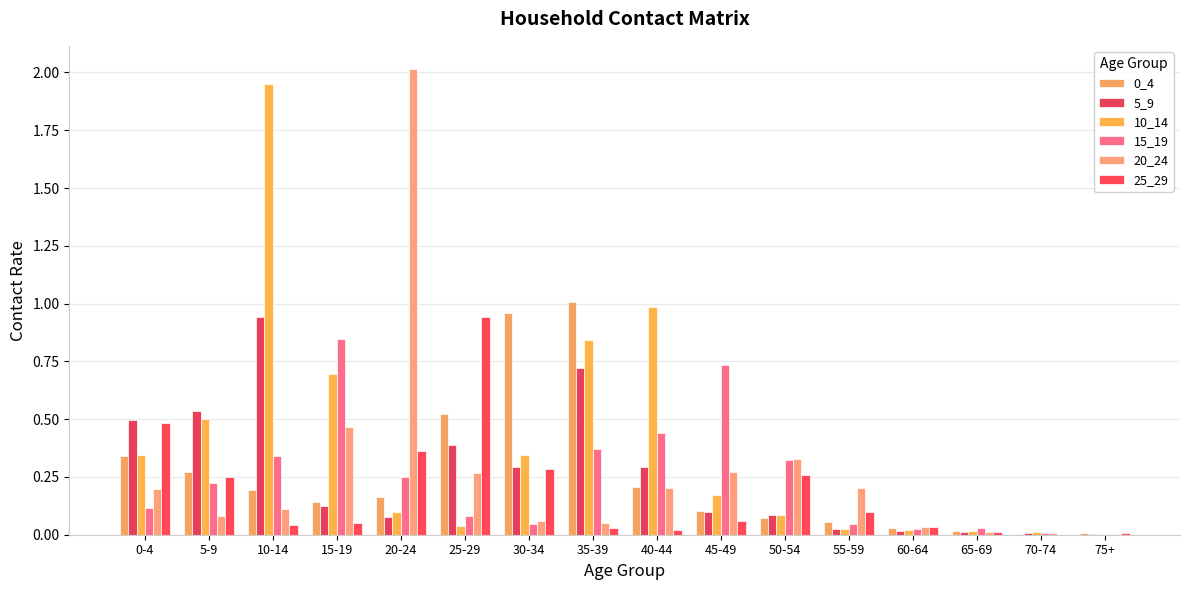

How many groups of bars are there?

16